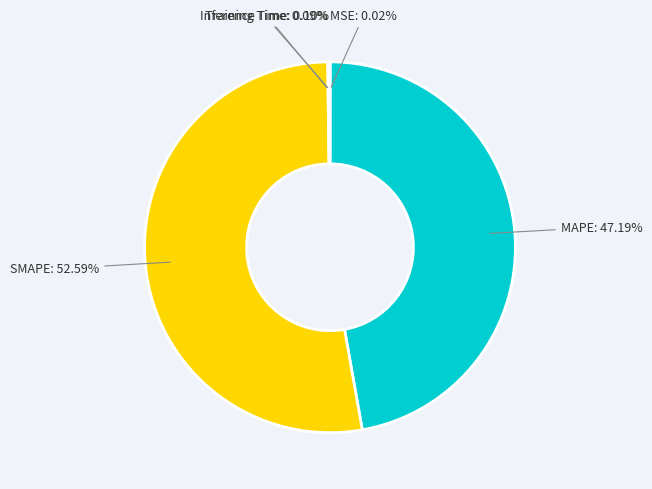

Which slice is the largest?

SMAPE